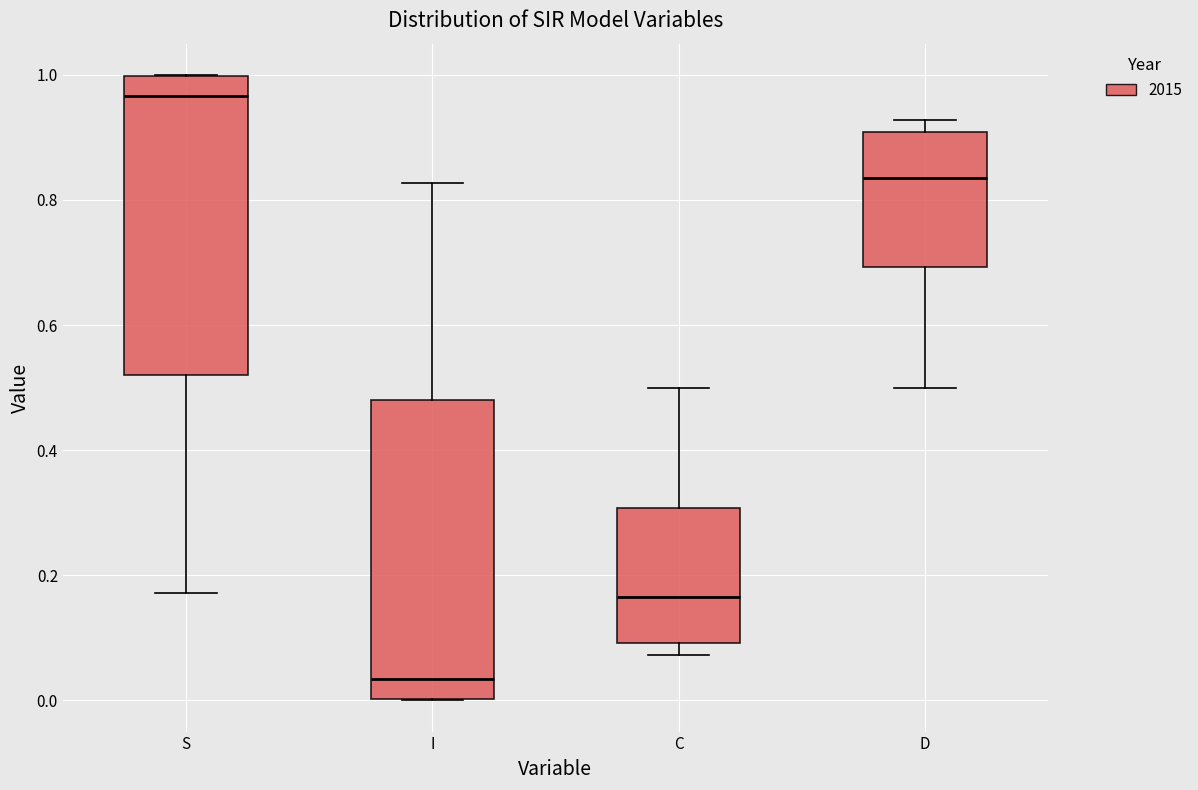

Reading left to right, transcribe this box plot: for each box, give where its median line is, the range the box spans, and where its two whiskers end, as read against the y-axis. The values are not printed on the chart, so give them approximately, as read against the axis.

S: median 0.96, box 0.52 to 1.00, whiskers 0.18 to 1.00
I: median 0.04, box 0.00 to 0.48, whiskers 0.00 to 0.82
C: median 0.16, box 0.10 to 0.30, whiskers 0.08 to 0.50
D: median 0.84, box 0.70 to 0.90, whiskers 0.50 to 0.92